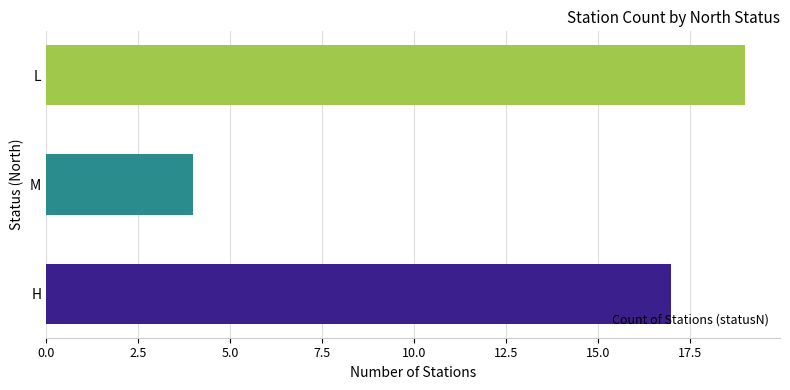

Which label corresponds to the smallest value in the chart?

M